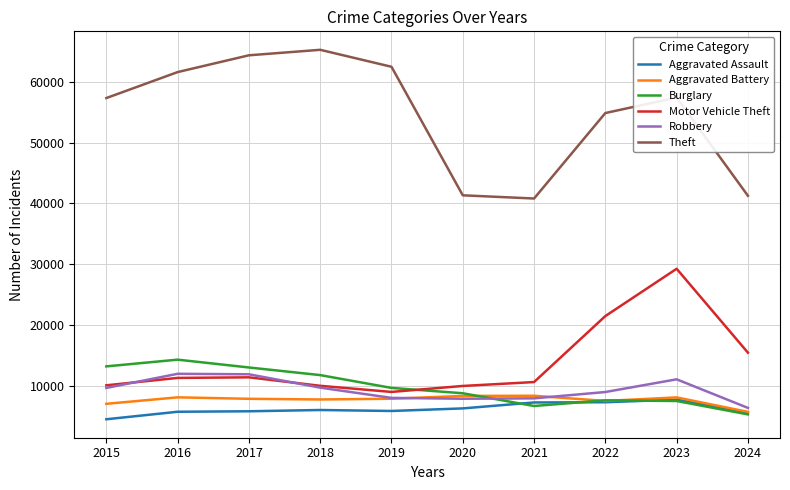

What is the spread (max minus min) of values at 2015?

52871